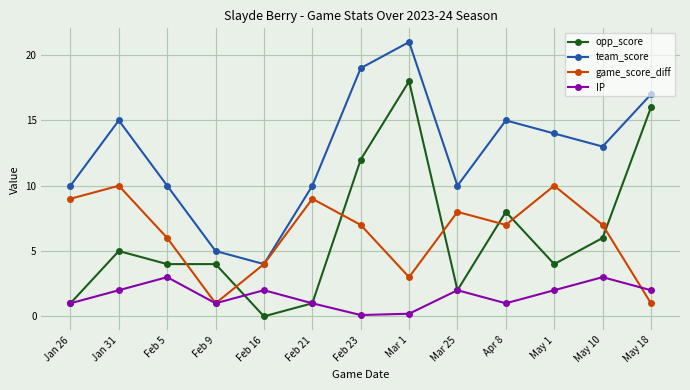

How many lines are shown in the chart?

4